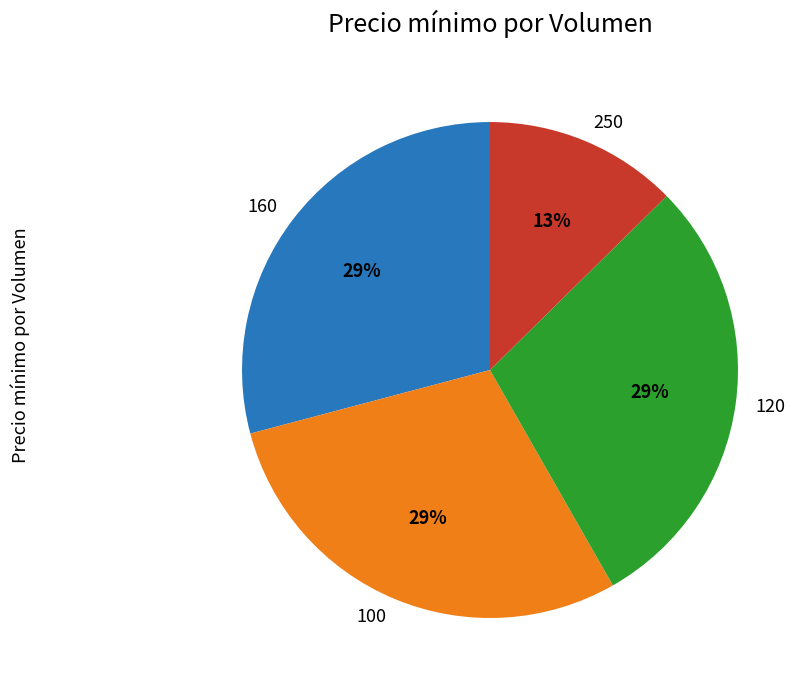

Approximately how many times larger is the value at 120 compared to 160?

1.0